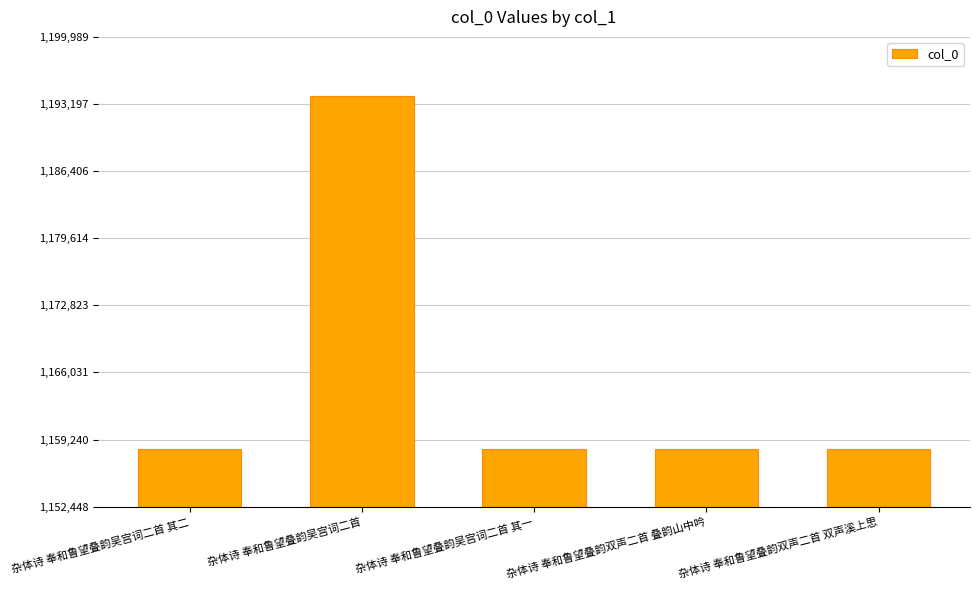

True or false: the data shows 739406 at 杂体诗 奉和鲁望叠韵双声二首 叠韵山中吟.

False